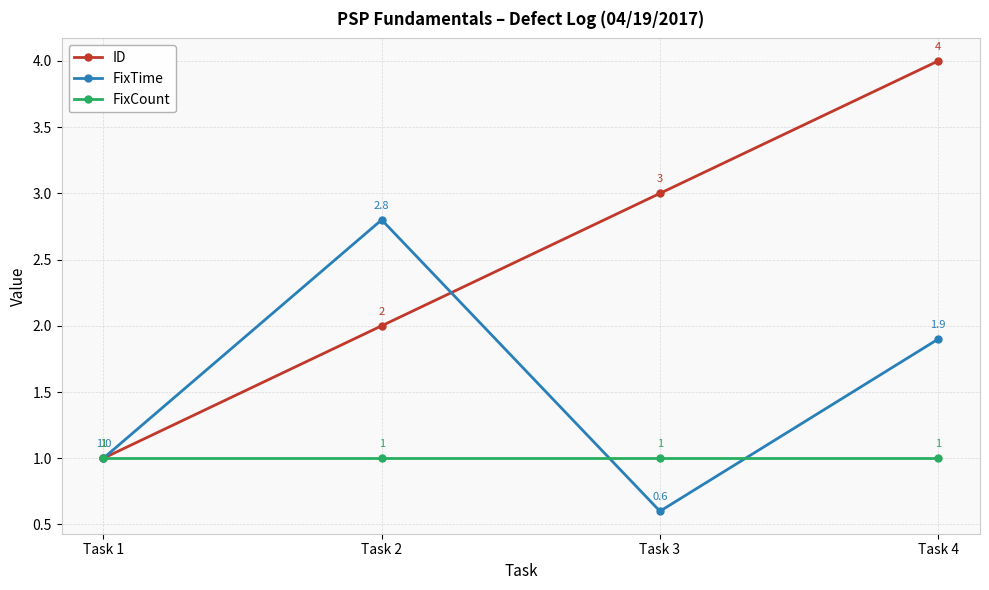

The ID series shows 4.0 at Task 4. True or false?

True